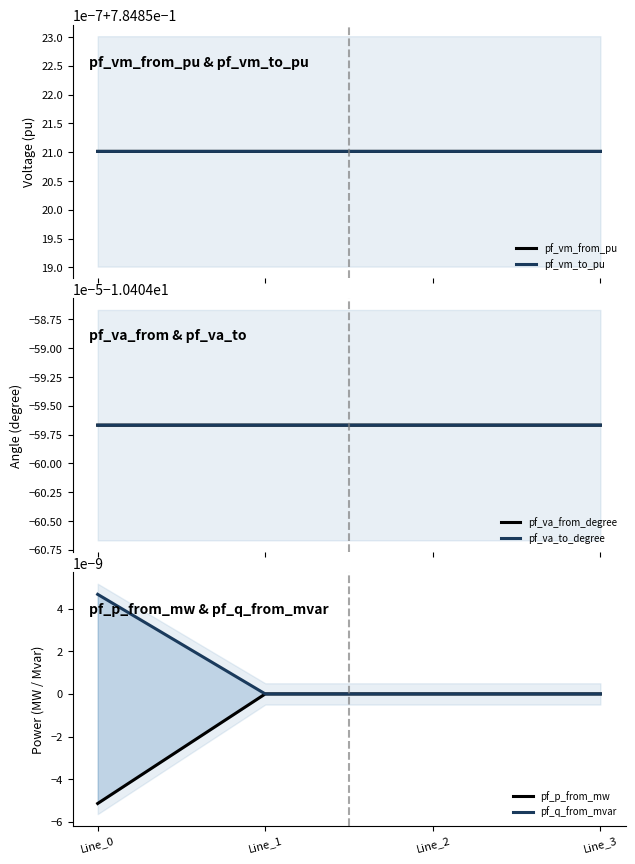

At how many categories does at least one series exceed -9?

4